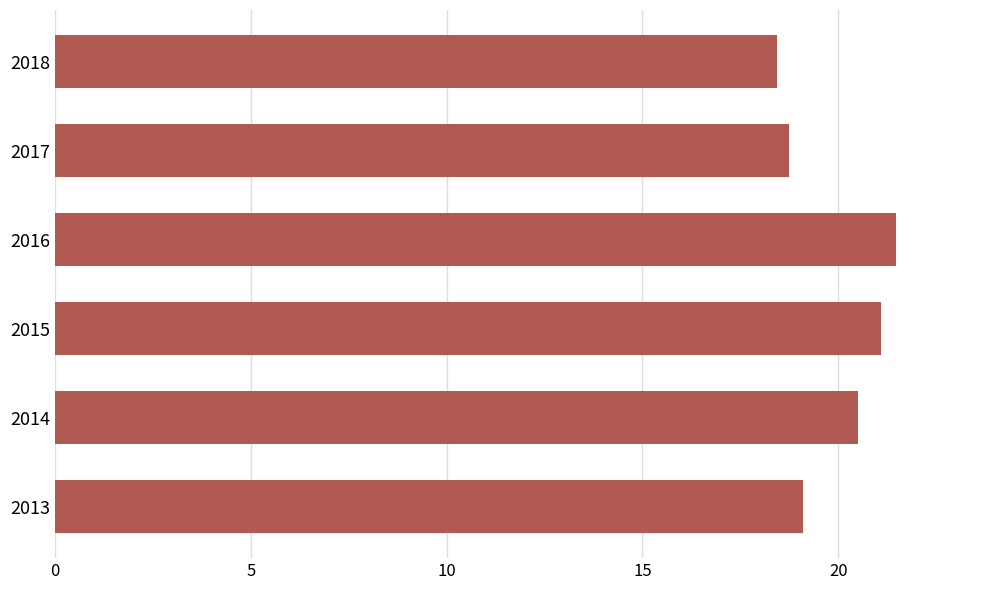

Read the value at 2013.

19.1